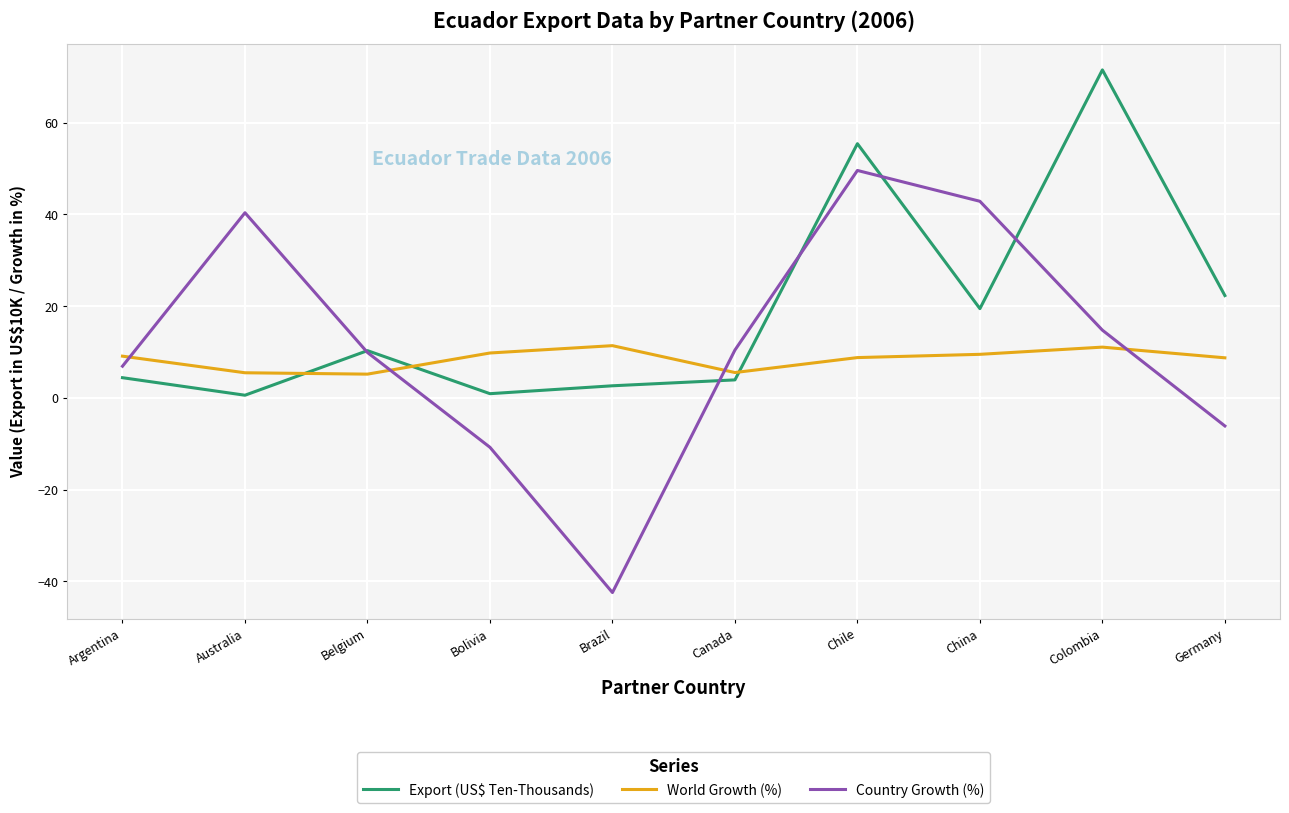

Which series changed the most between Australia and Bolivia?

Country Growth (%)